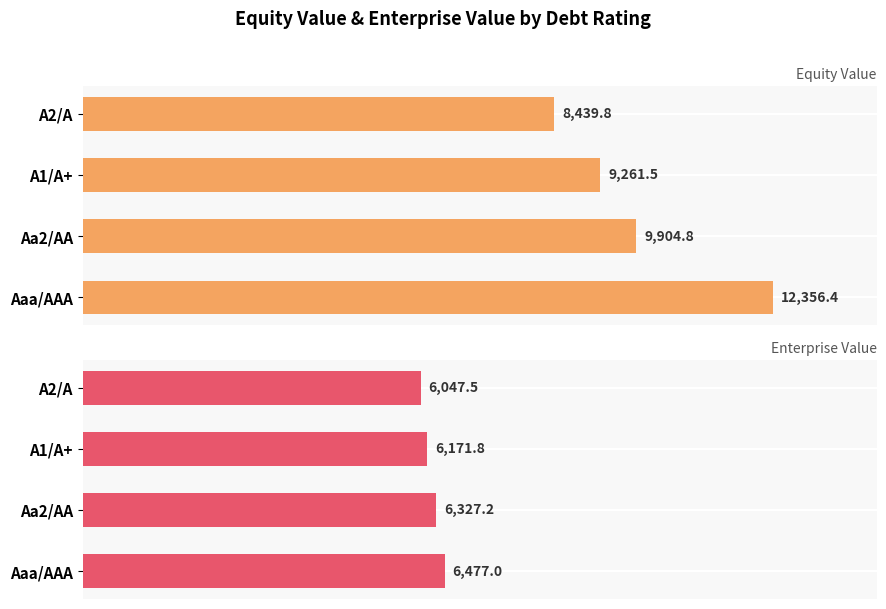

What is the highest value of the Equity Value series?

12356.4